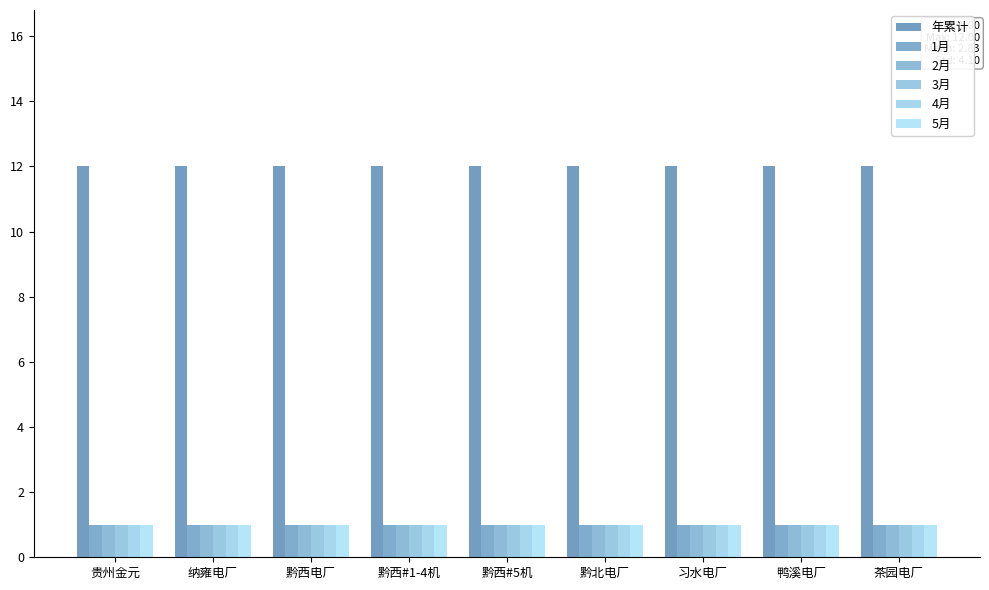

Reading left to right, transcribe all the data shown in this chart.

年累计: 12	12	12	12	12	12	12	12	12
1月: 1	1	1	1	1	1	1	1	1
2月: 1	1	1	1	1	1	1	1	1
3月: 1	1	1	1	1	1	1	1	1
4月: 1	1	1	1	1	1	1	1	1
5月: 1	1	1	1	1	1	1	1	1